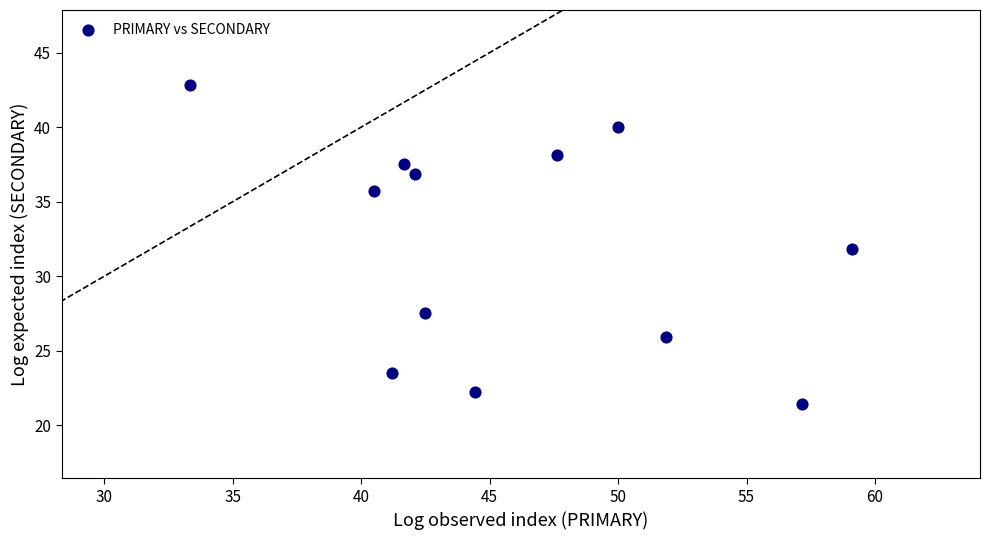

What is the average X value?

46.0